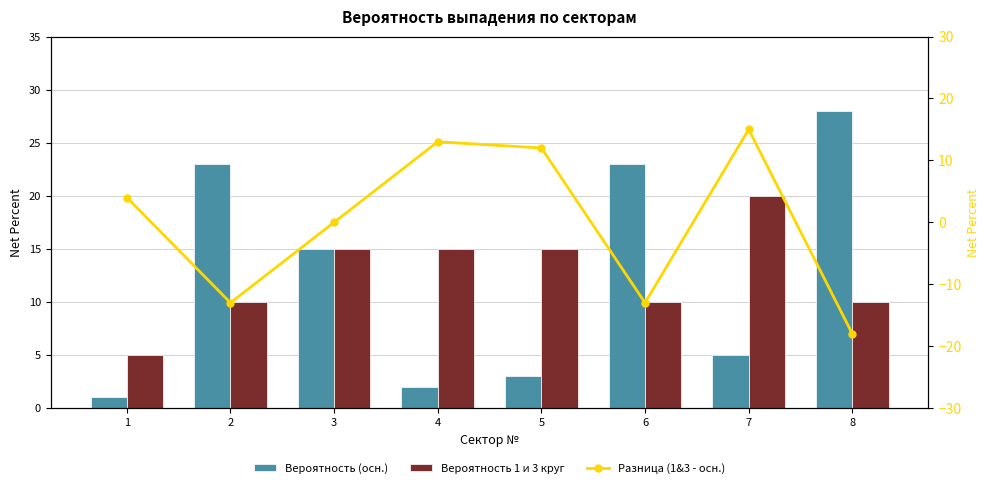

Which series has the largest range (max minus min)?

Разница (1&3 - осн.)